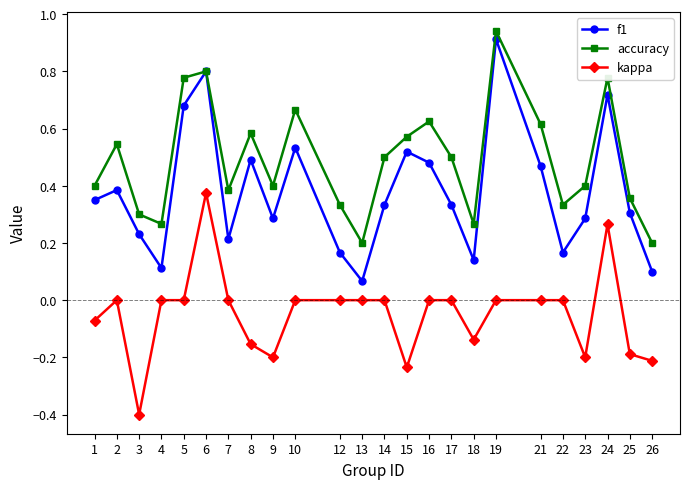

What is the sum of all kappa values?

-1.2